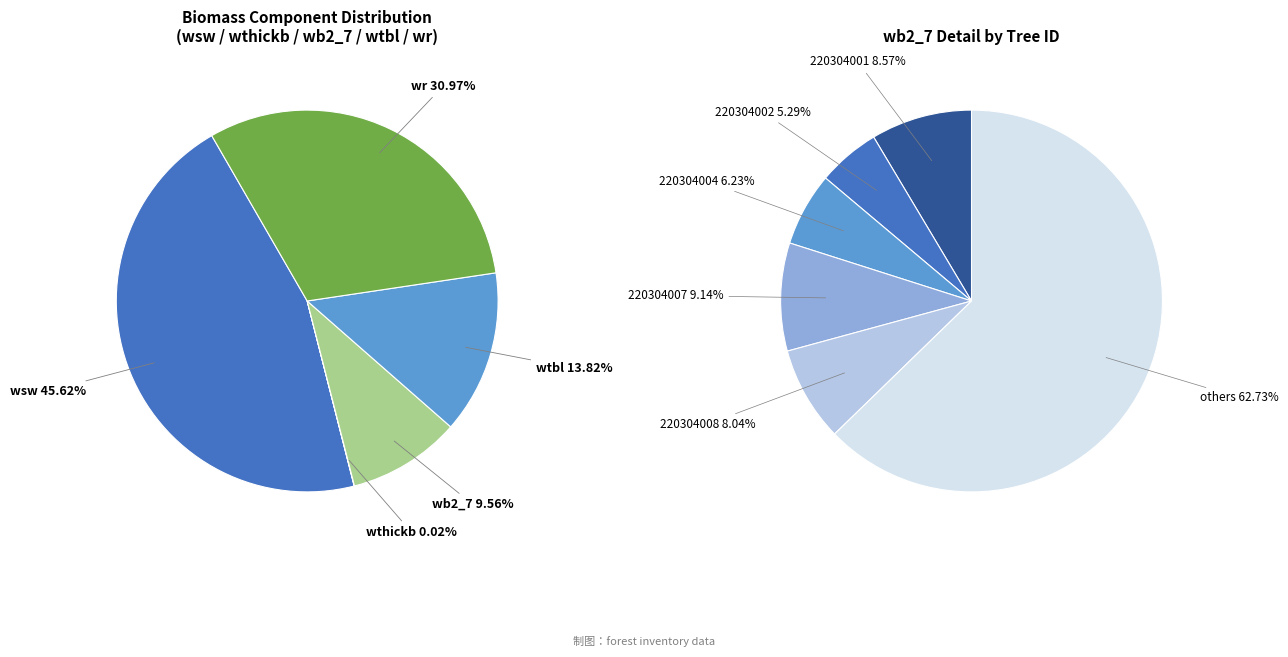

Is it true that 220304002 is 1% of the pie?

False